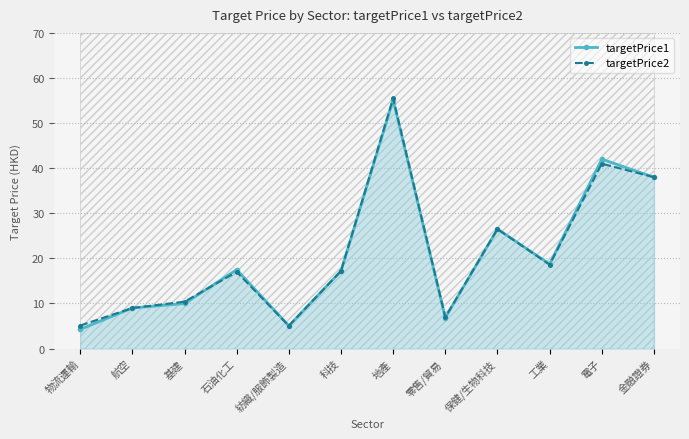

How many interior local valleys does the targetPrice1 series have?

3